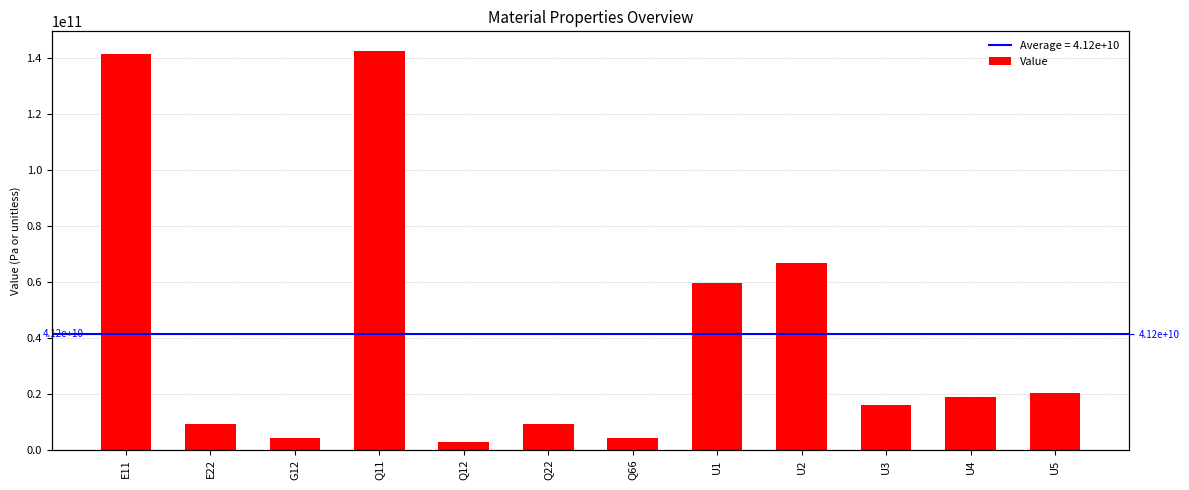

What is the sum of all values?

494767160948.3